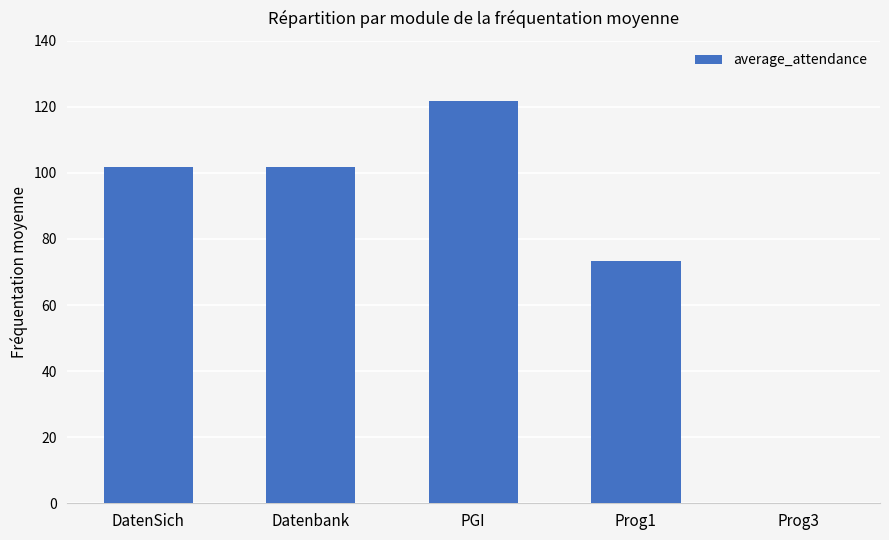

What value does the data have at DatenSich?

101.7